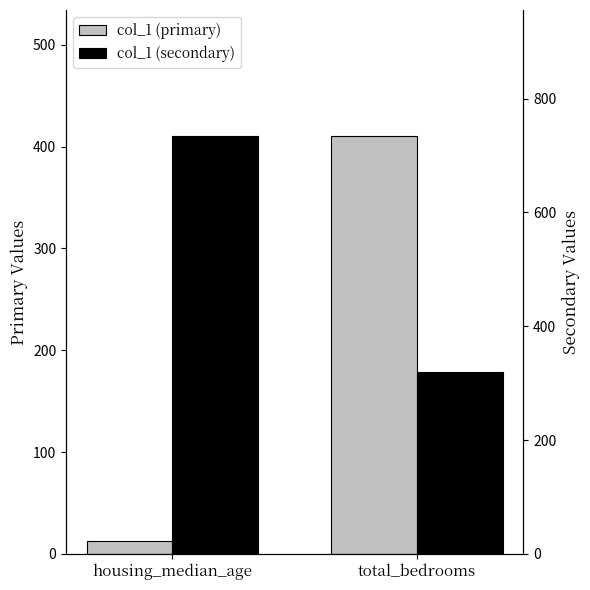

What is the label of the 2nd bar from the right?

housing_median_age